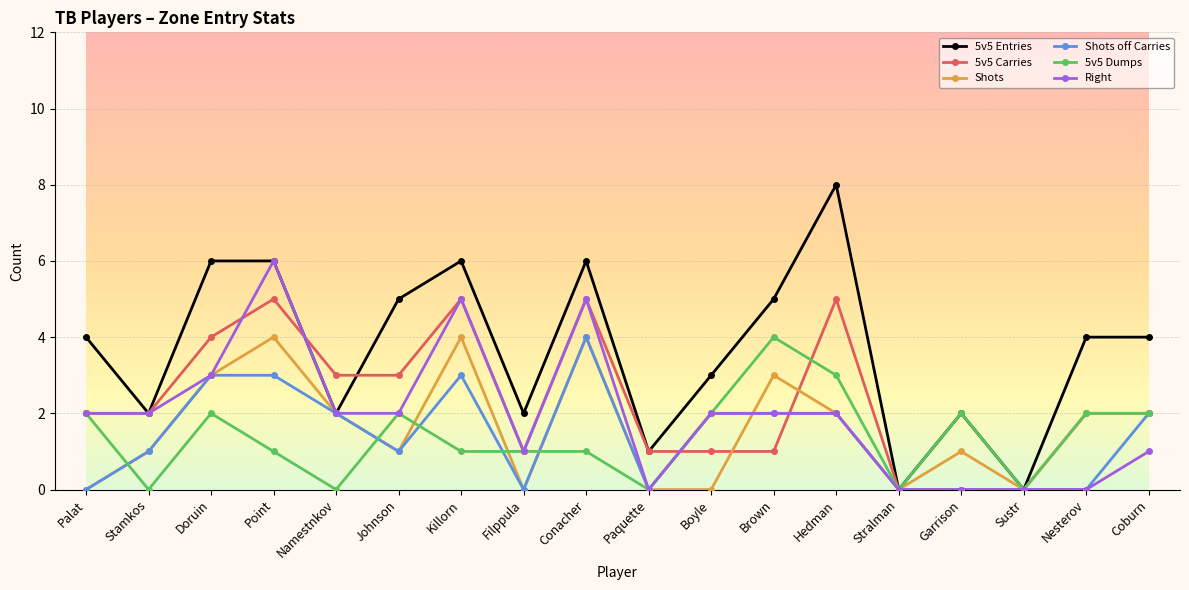

Where does the Shots off Carries series first go above 2?

Doruin